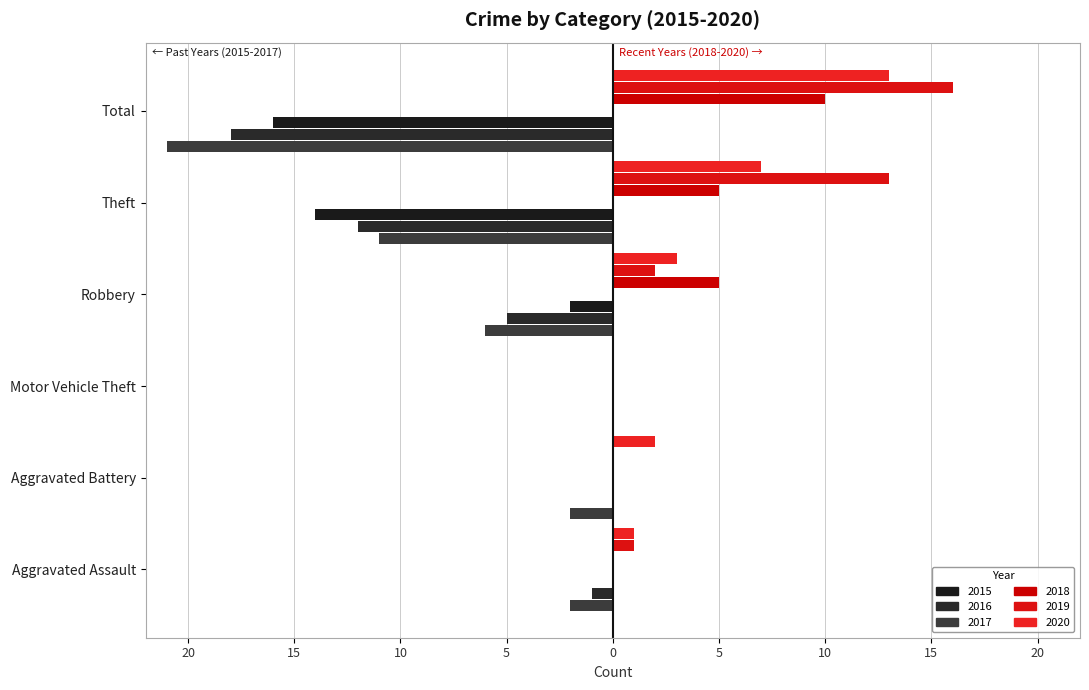

What are all the series names shown in the legend?

2015, 2016, 2017, 2018, 2019, 2020